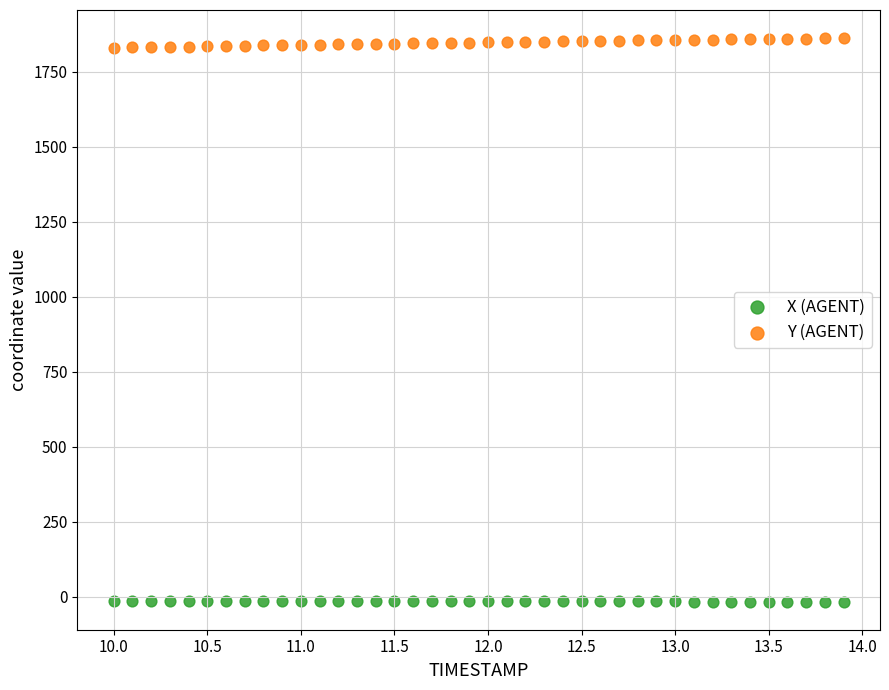

Across all data points, what is the range of X values (max minus min)?

3.9